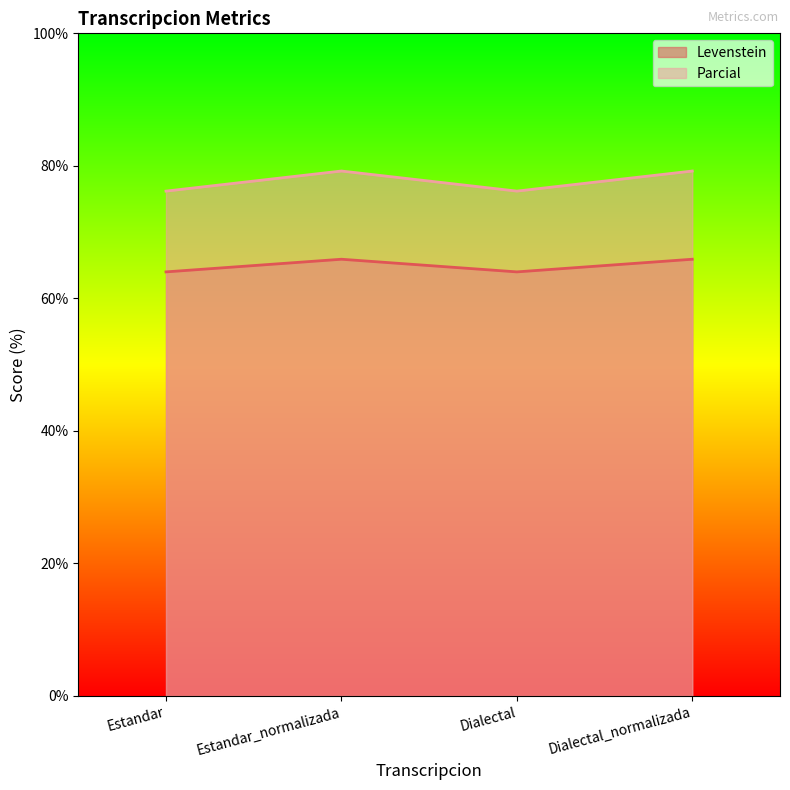

How many Levenstein values are between 64 and 65?

2